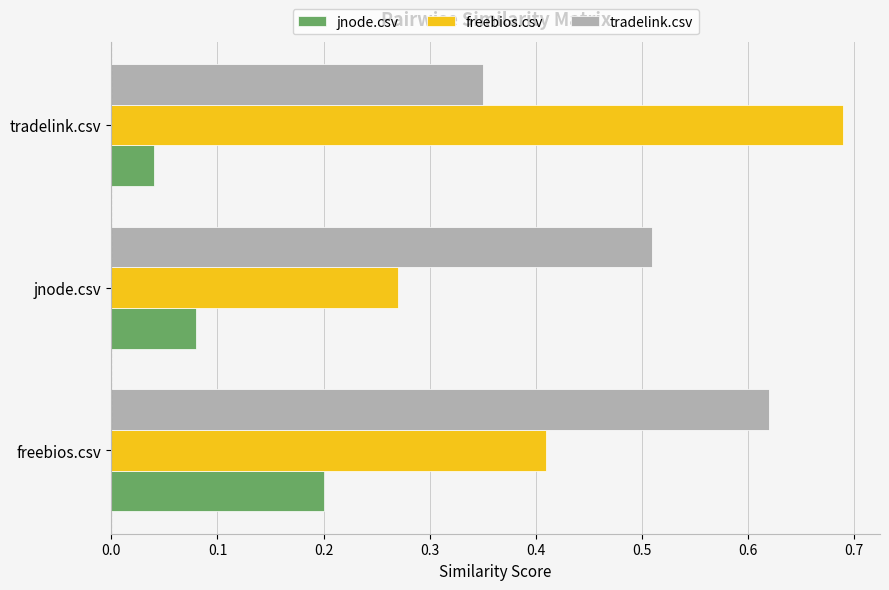

What are all the series names shown in the legend?

jnode.csv, freebios.csv, tradelink.csv